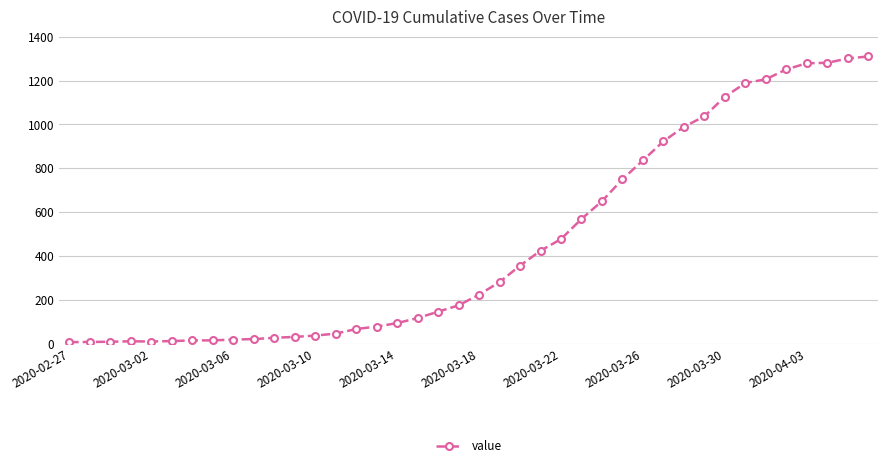

What is the difference between the maximum and second lowest values?

1302